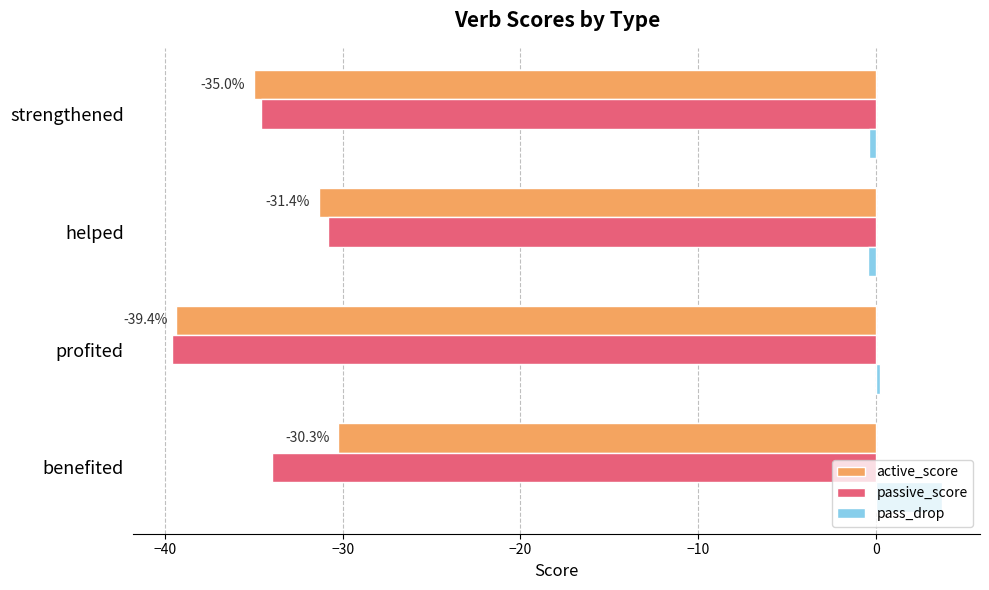

What is the difference between the maximum and second lowest values in the pass_drop series?

4.1